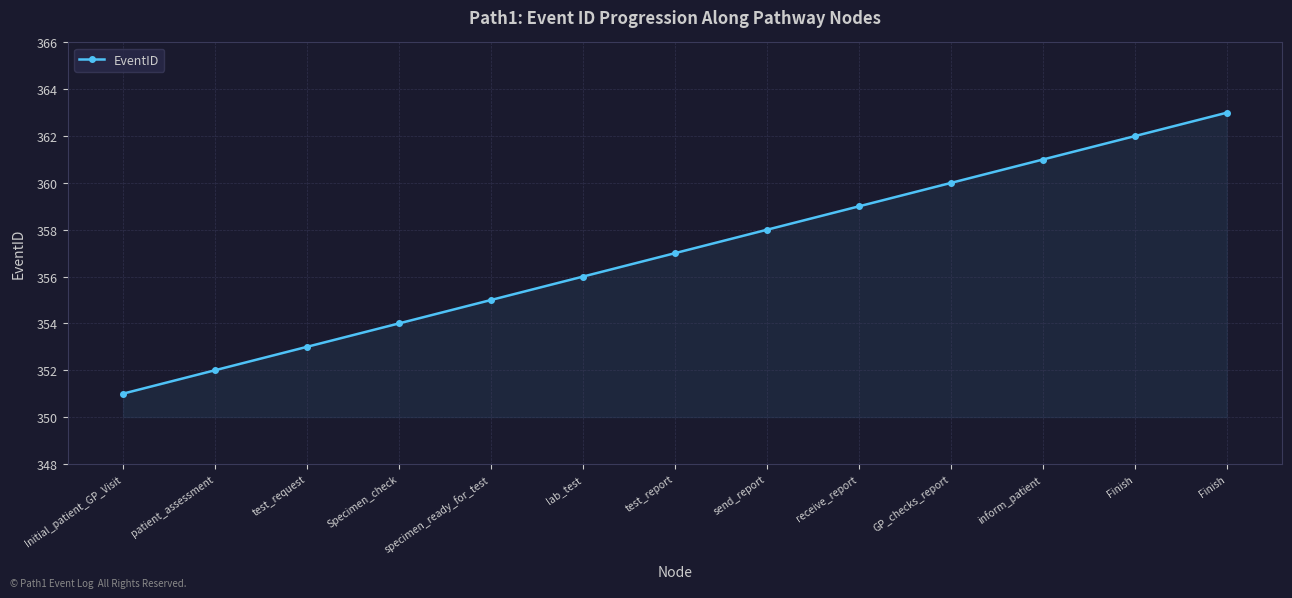

Is this an area chart (filled region under the line)?

Yes